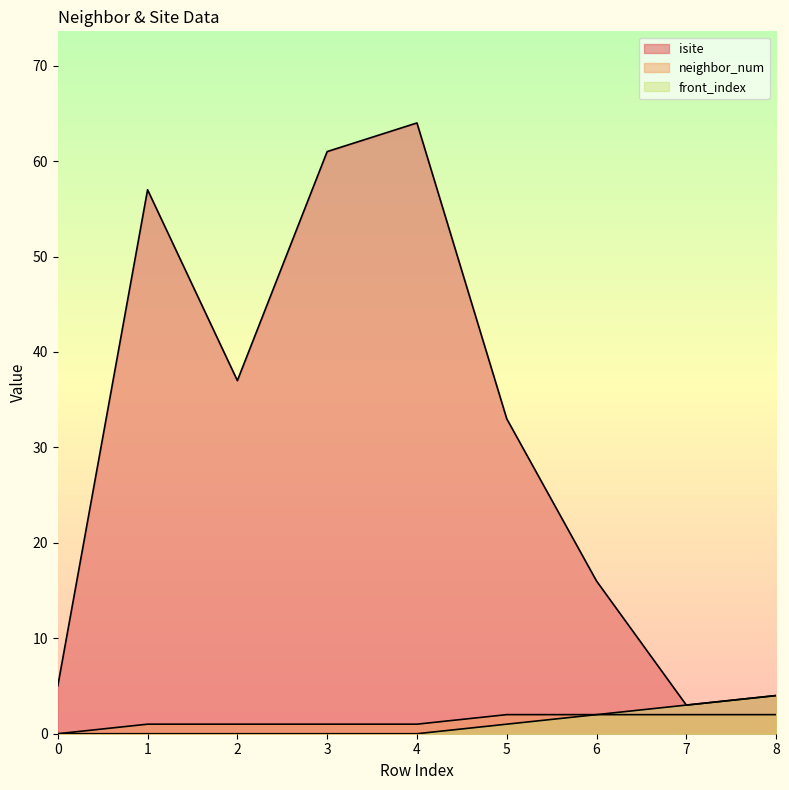

At 3, list the series in order from smallest to largest.

front_index, neighbor_num, isite